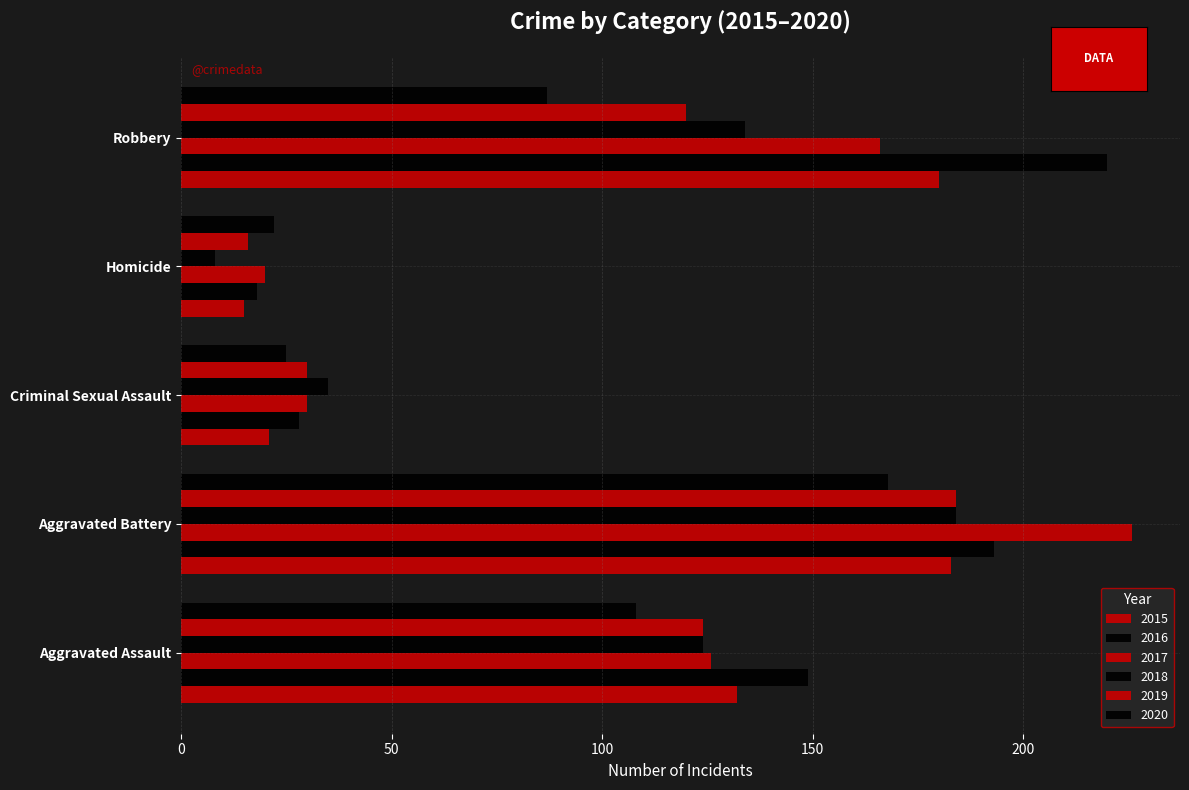

How many categories are shown in the chart?

5